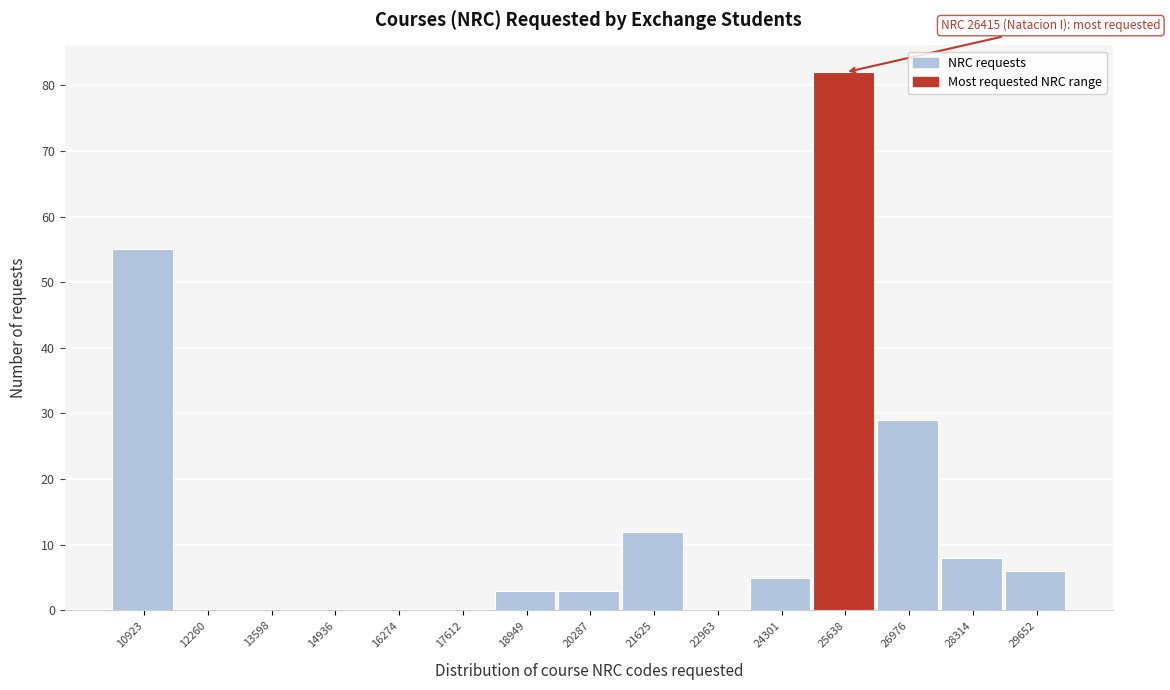

Reading left to right, transcribe all the data shown in this chart.

10923=55	12260=0	13598=0	14936=0	16274=0	17612=0	18949=3	20287=3	21625=12	22963=0	24301=5	25638=82	26976=29	28314=8	29652=6